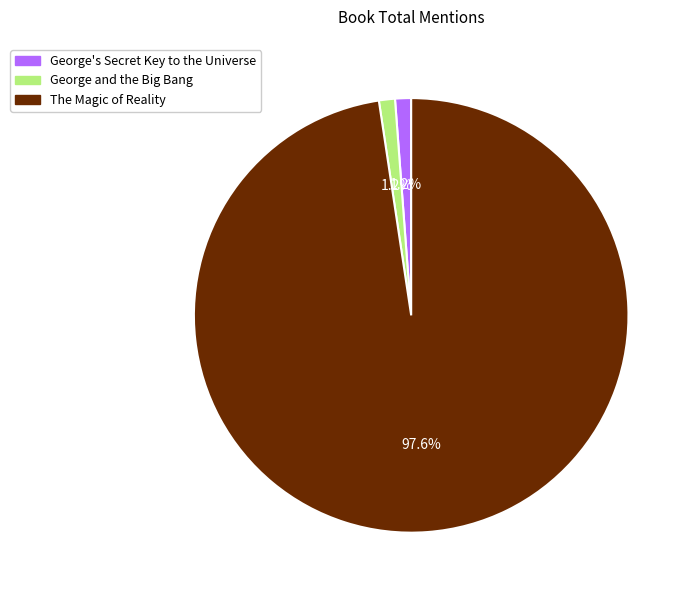

Is there any slice that represents more than half of the pie?

Yes